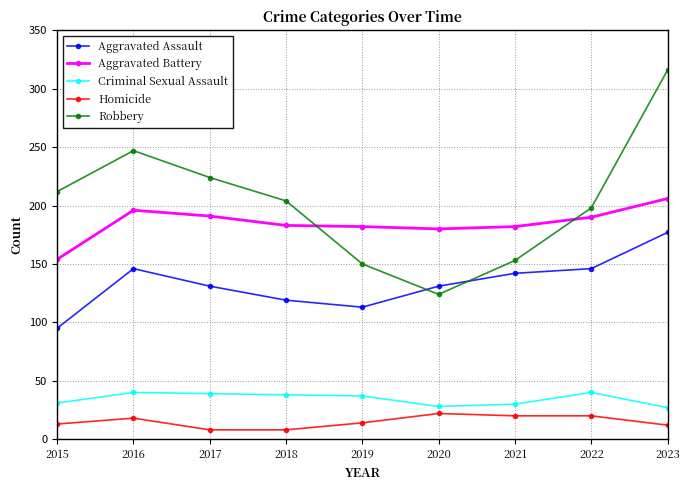

True or false: Robbery has a value of 169 at 2023.

False